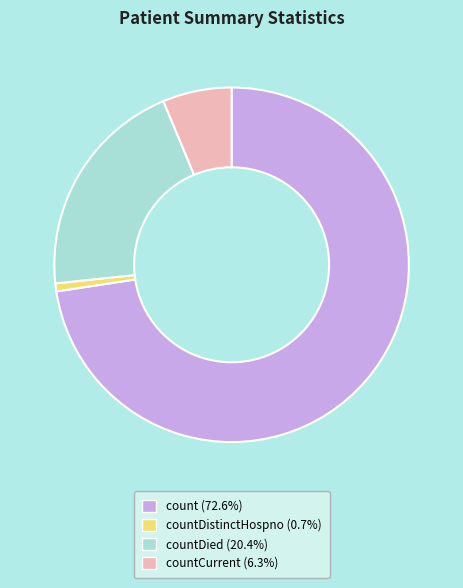

Is there any slice that represents more than half of the pie?

Yes